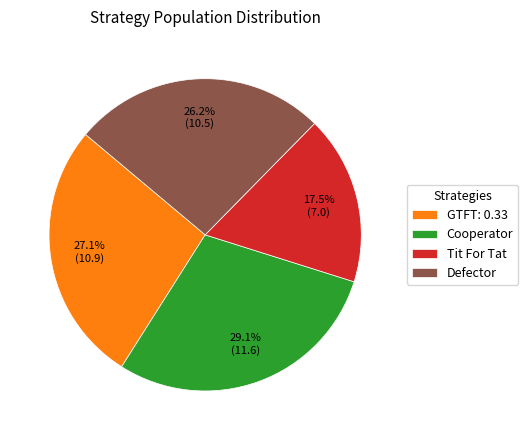

Count the number of slices in the pie.

4